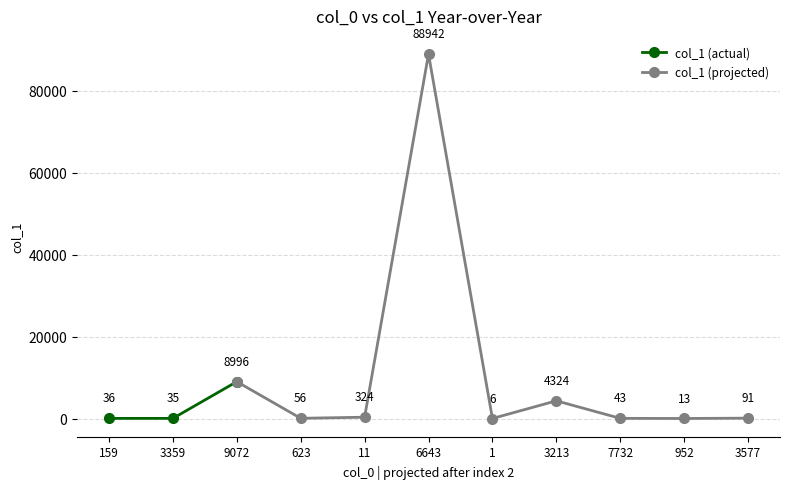

What is the value of the 2nd point from the left?

35